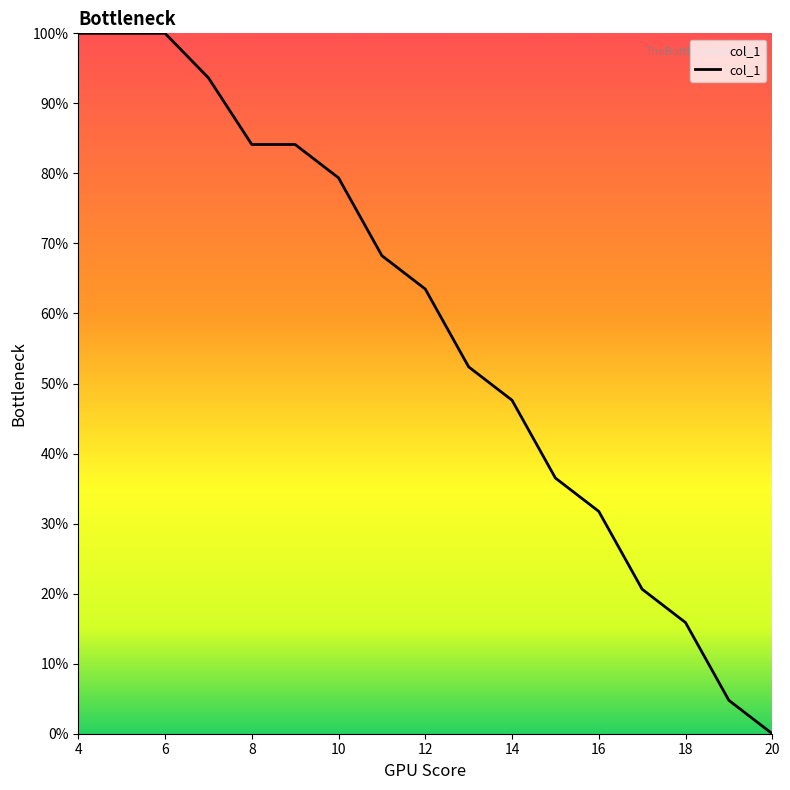

Reading left to right, what are all the values shown in this chart?

100.0	100.0	93.7	84.1	84.1	79.4	68.3	63.5	52.4	47.6	36.5	31.7	20.6	15.9	4.8	0.0